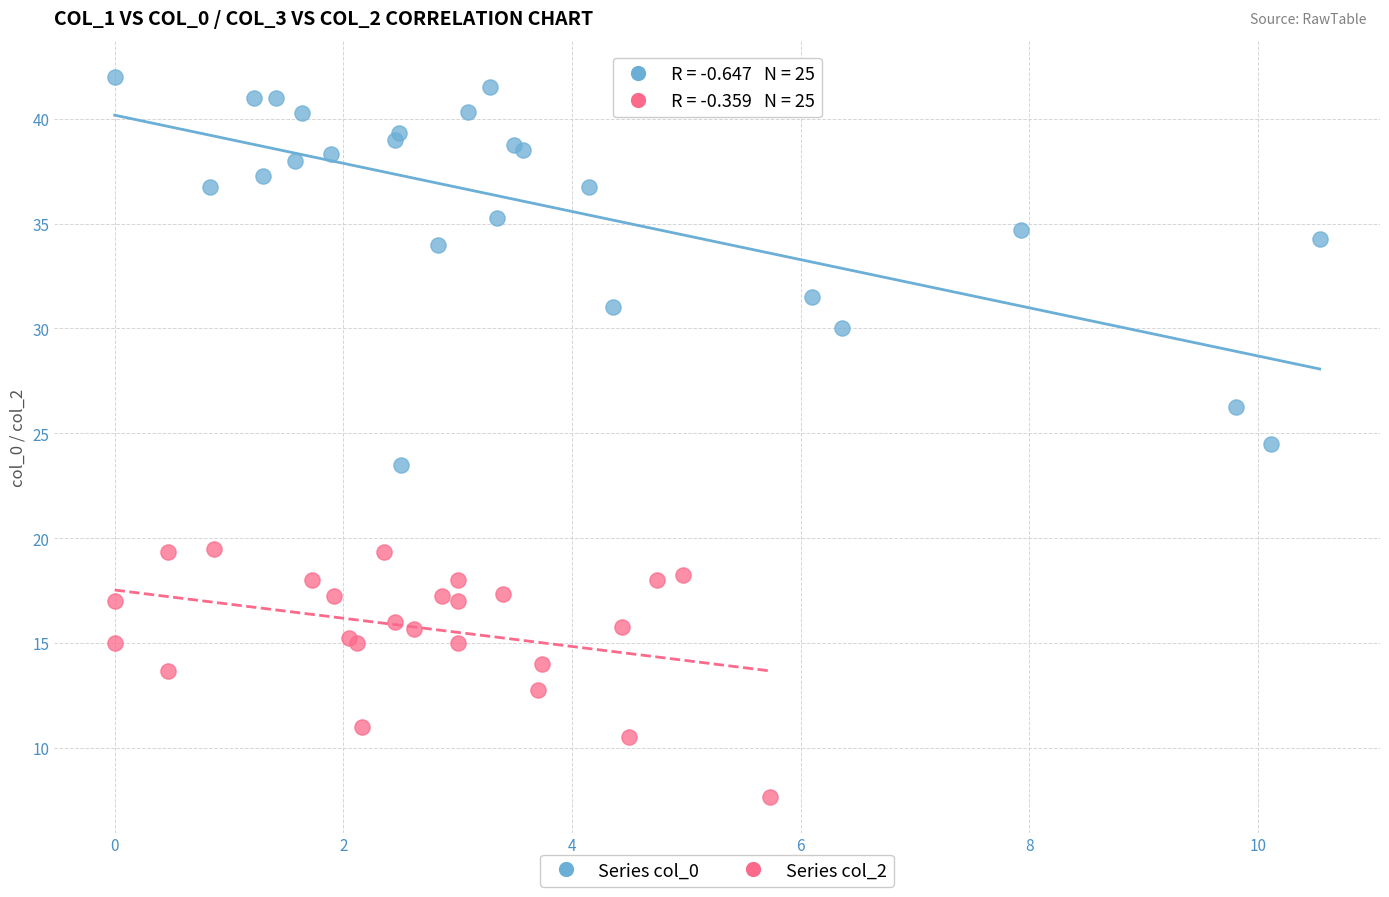

Which series reaches the maximum Y coordinate?

Series col_0